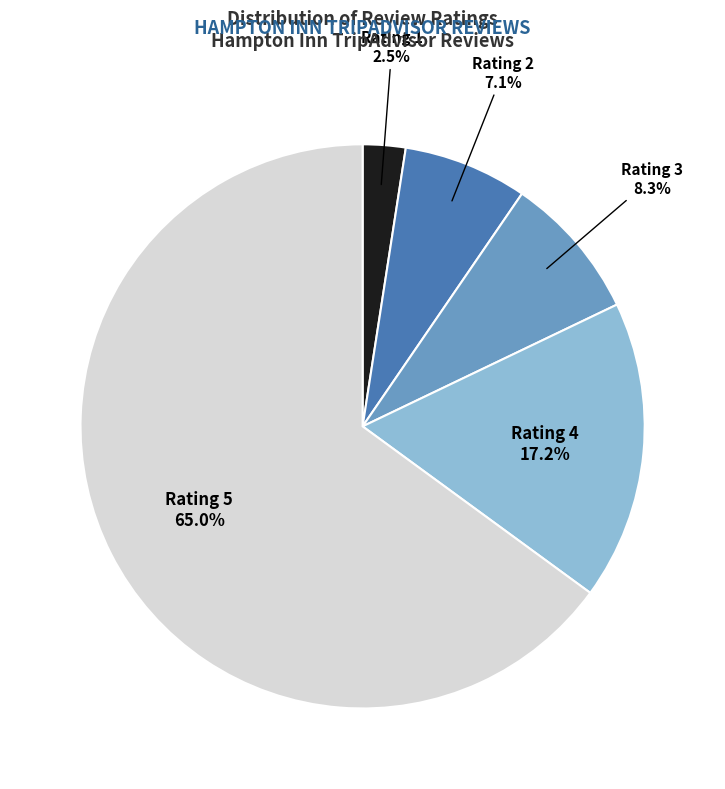

Rank the categories by value from highest to lowest.

Rating 5, Rating 4, Rating 3, Rating 2, Rating 1